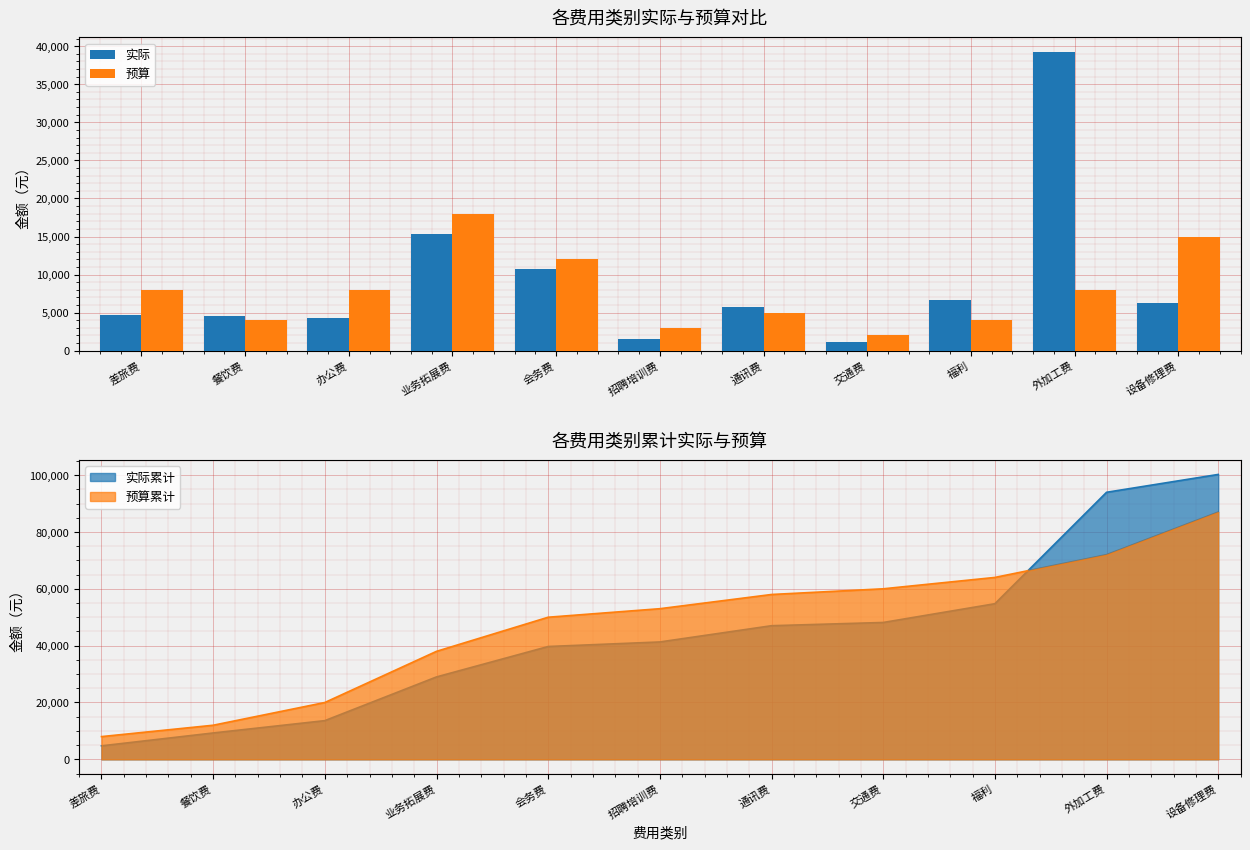

Are the bars grouped side by side (vs. stacked)?

Yes